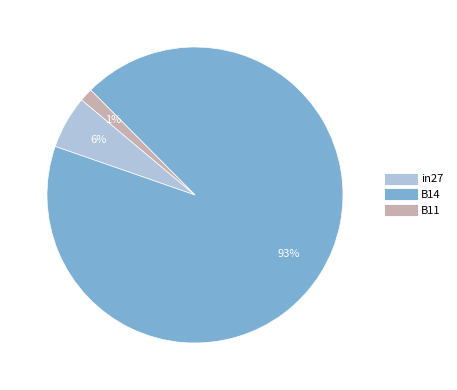

True or false: B11 accounts for 11% of the total.

False